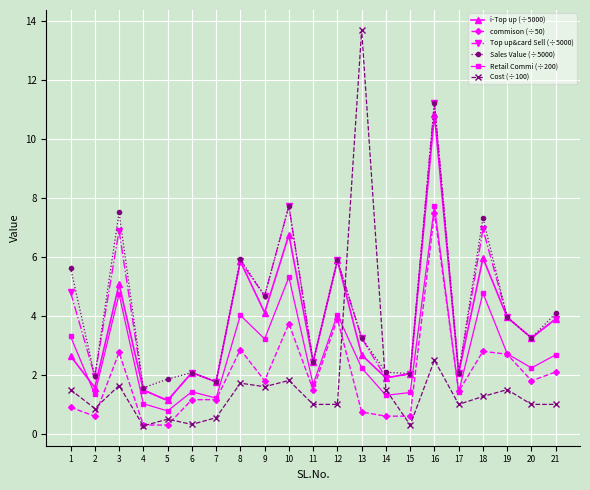

What is the difference between the highest and lowest values at 19?

2.5